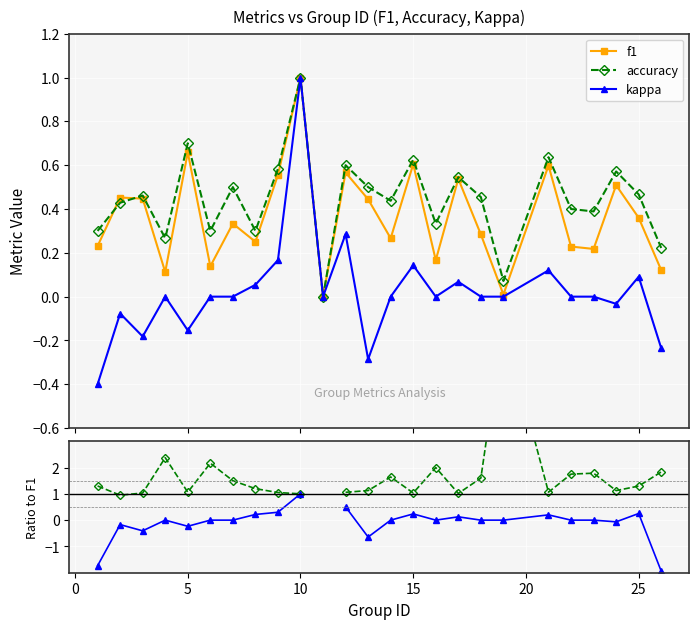

In accuracy, how many points are lower than both neighbors (excluding endpoints)?

8